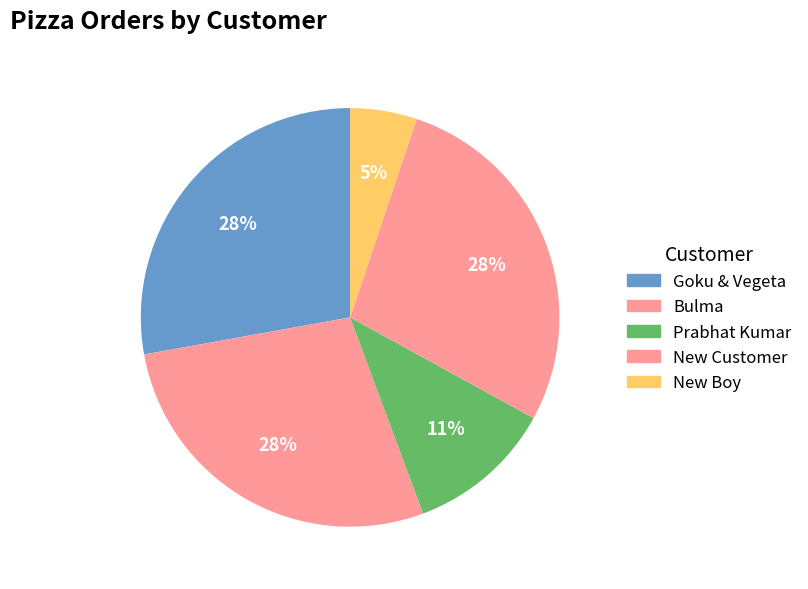

How many slices are in this pie chart?

5